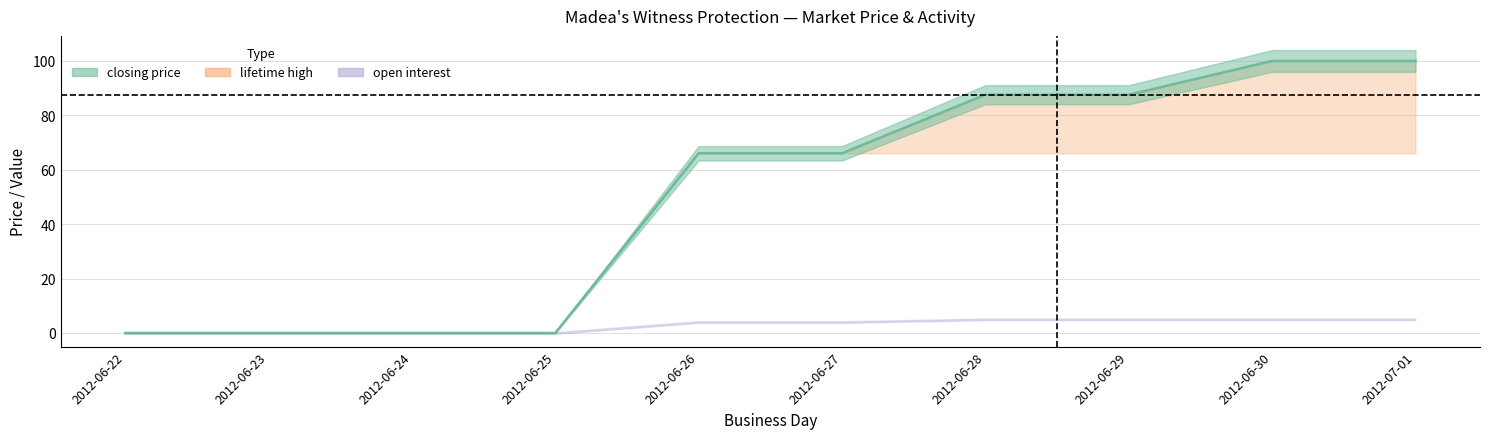

Does the chart have visible grid lines?

Yes